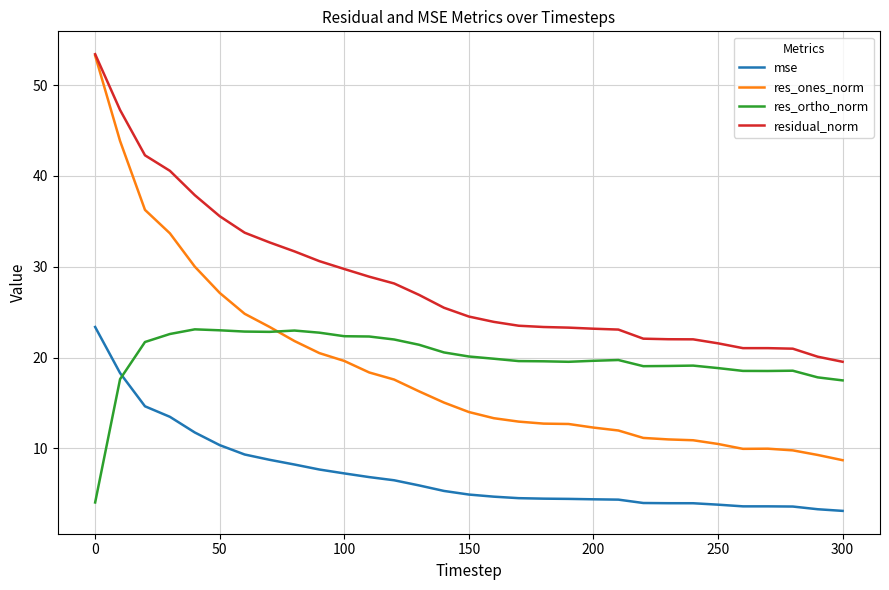

True or false: mse and residual_norm cross at least once.

False